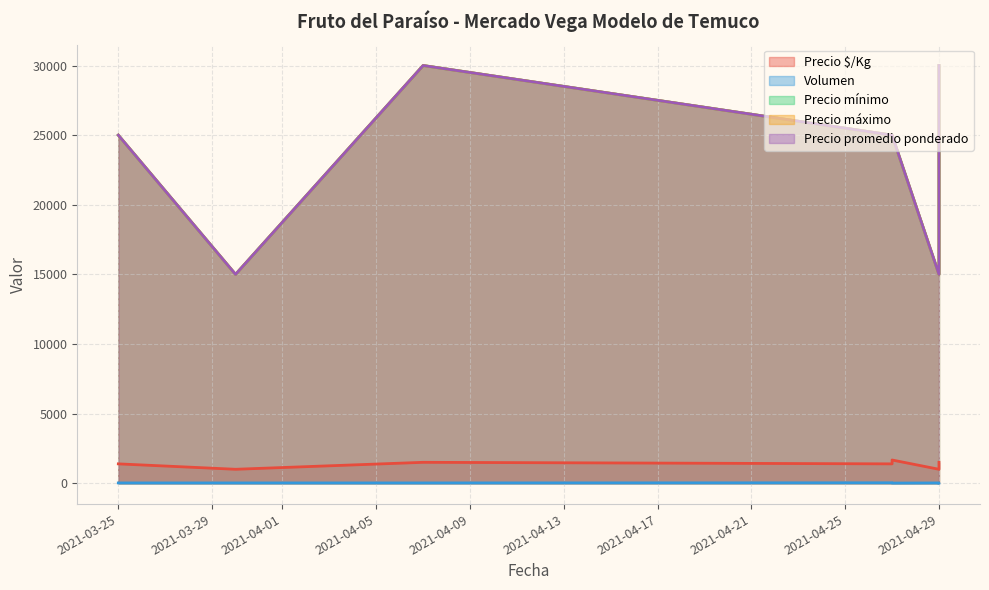

At which label is Volumen closest to 20?

2021-03-25